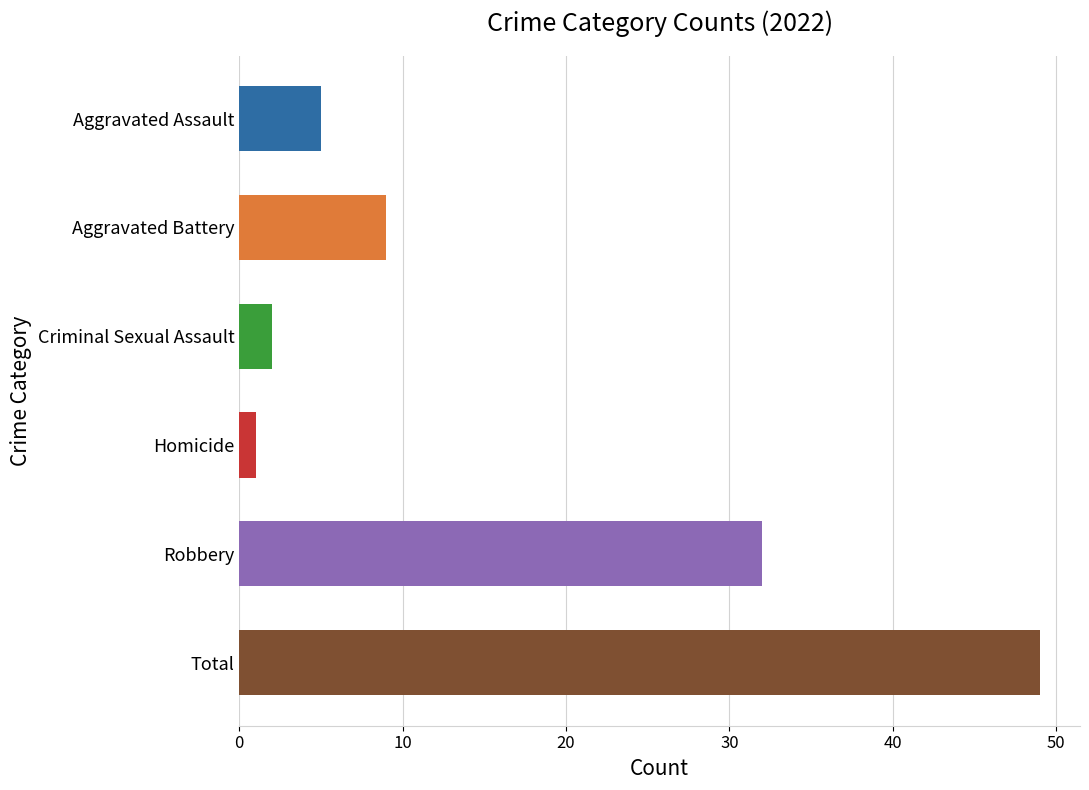

Where is 2019 nearest to the value 32?

Robbery